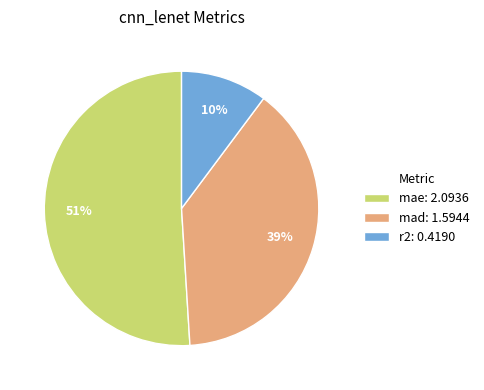

What is the largest slice in the pie chart?

mae